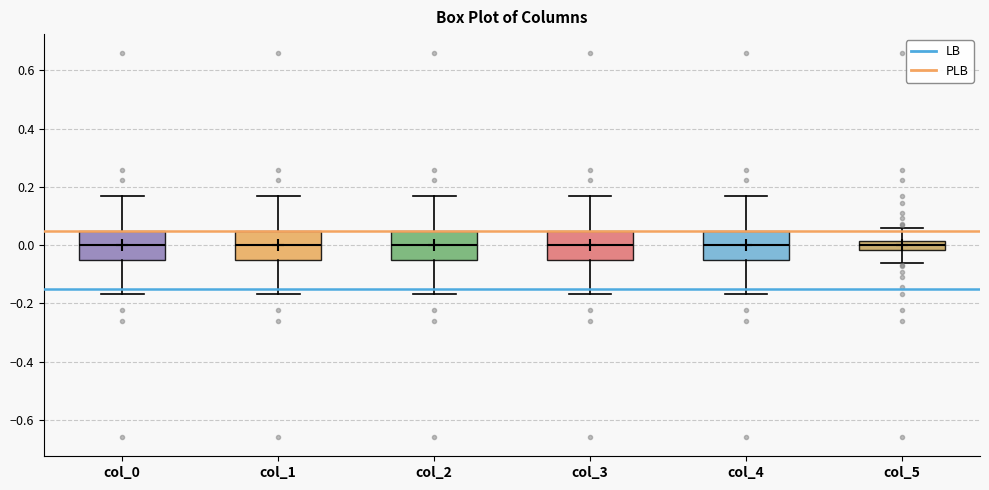

Reading left to right, read every box against the y-axis: the position of its median line, the range the box covers, and the ends of its whiskers. The values are not printed on the chart, so give them approximately, as read against the axis.

col_0: median 0.00, box -0.04 to 0.04, whiskers -0.16 to 0.16
col_1: median 0.00, box -0.04 to 0.04, whiskers -0.16 to 0.16
col_2: median 0.00, box -0.04 to 0.04, whiskers -0.16 to 0.16
col_3: median 0.00, box -0.04 to 0.04, whiskers -0.16 to 0.16
col_4: median 0.00, box -0.04 to 0.04, whiskers -0.16 to 0.16
col_5: median 0.00, box -0.02 to 0.02, whiskers -0.06 to 0.06